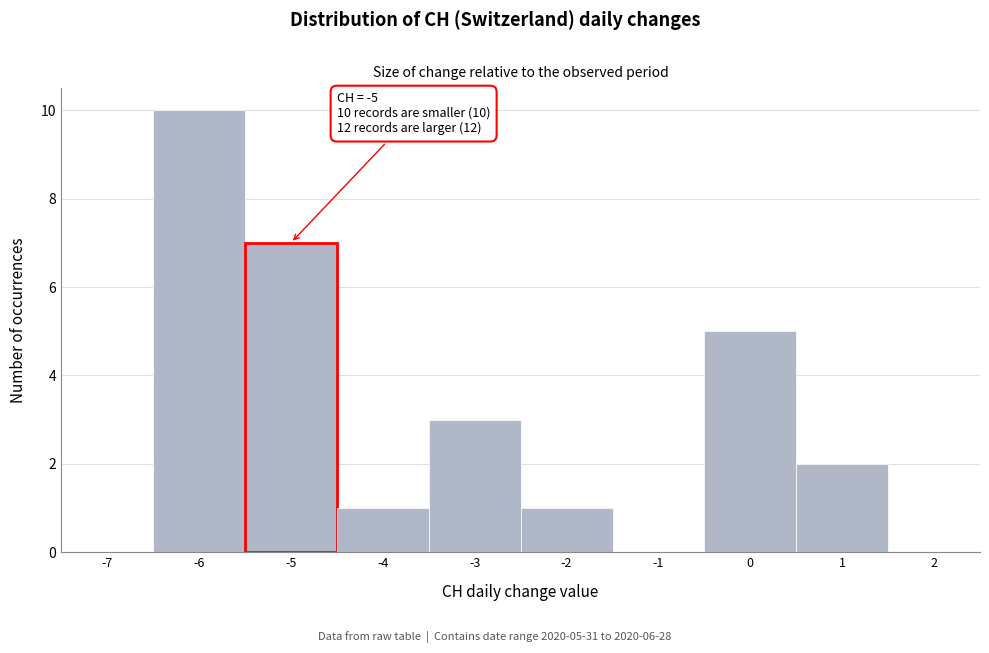

Over which range of the x-axis is the bar tallest?

-6.5 to -5.5